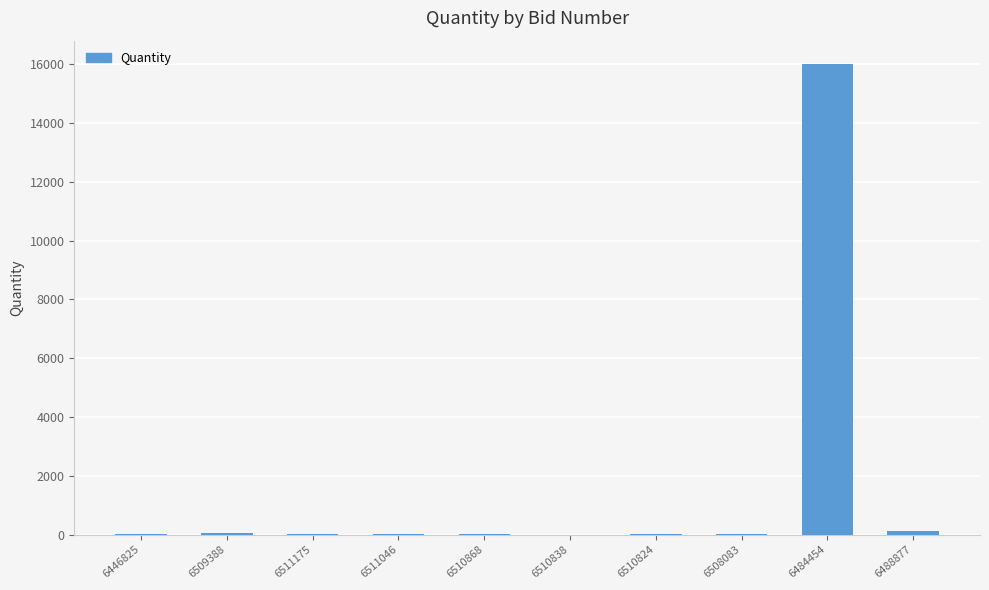

At which category does the chart reach its peak across all series?

6484454